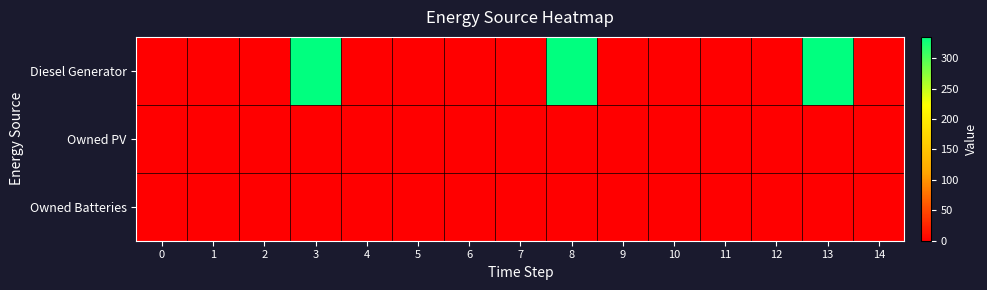

At how many categories does at least one series exceed 260?

3